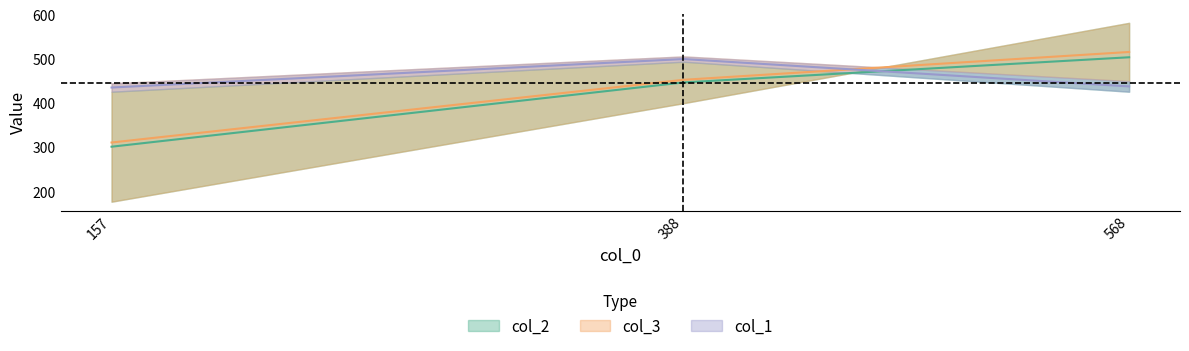

At which label does col_2 reach its minimum?

157